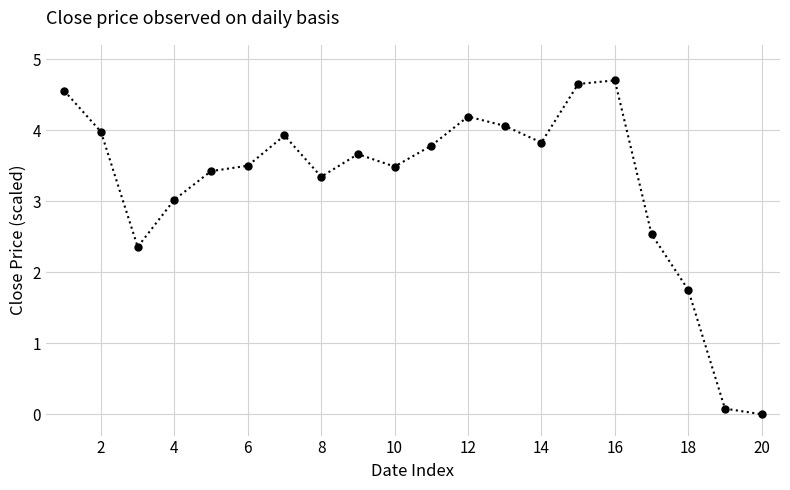

What is the value of the 14th point from the left?

3.8